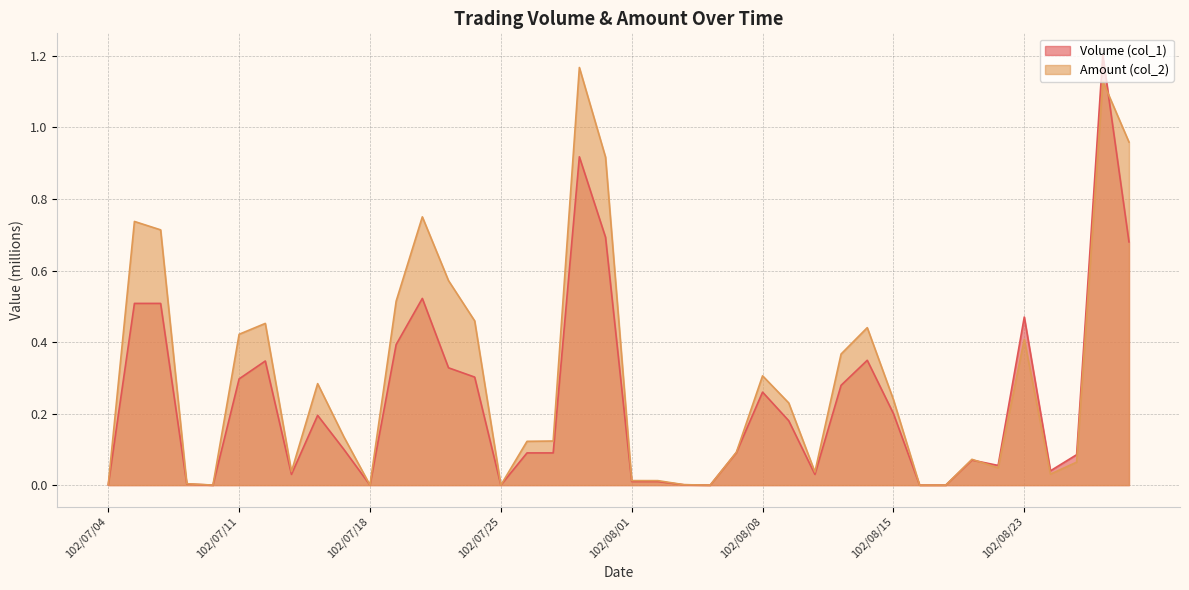

True or false: Amount (col_2) and Volume (col_1) cross at least once.

True